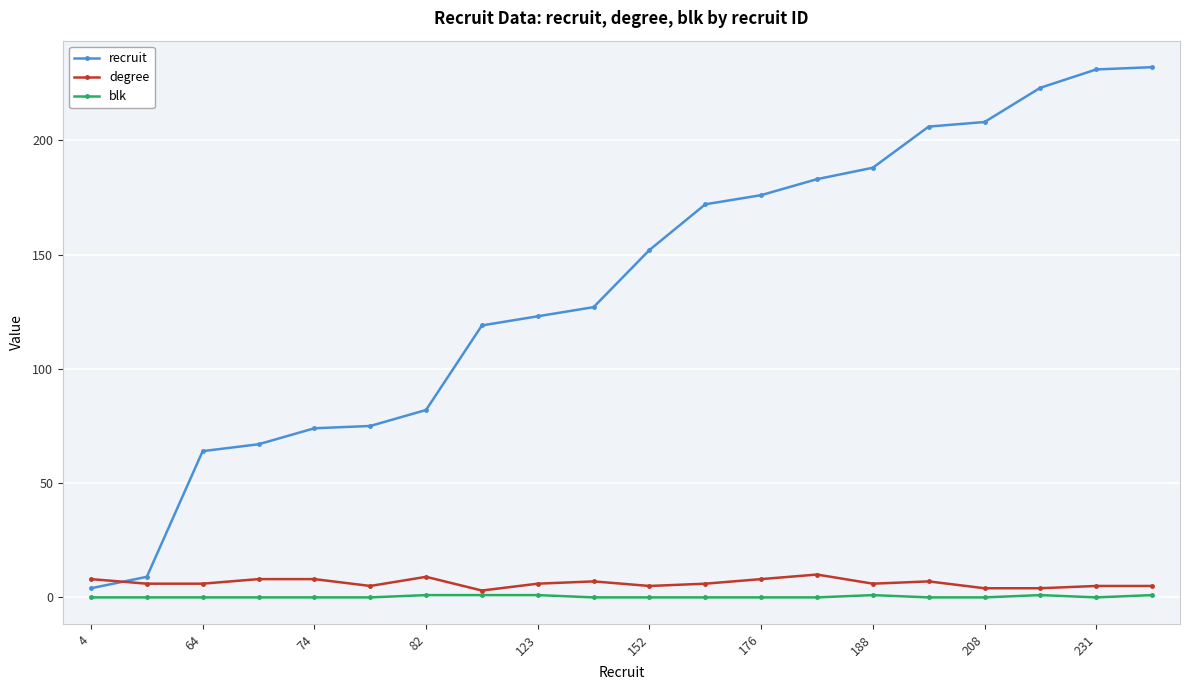

What is the value of the blk point at the 20th from the left?

1